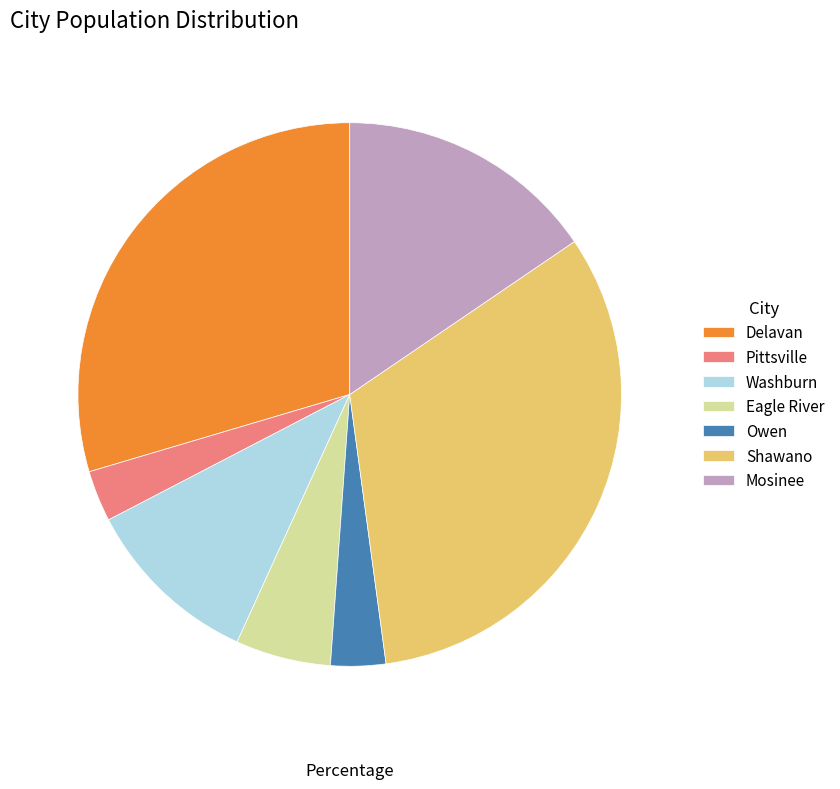

Which category has the biggest portion of the pie?

Shawano